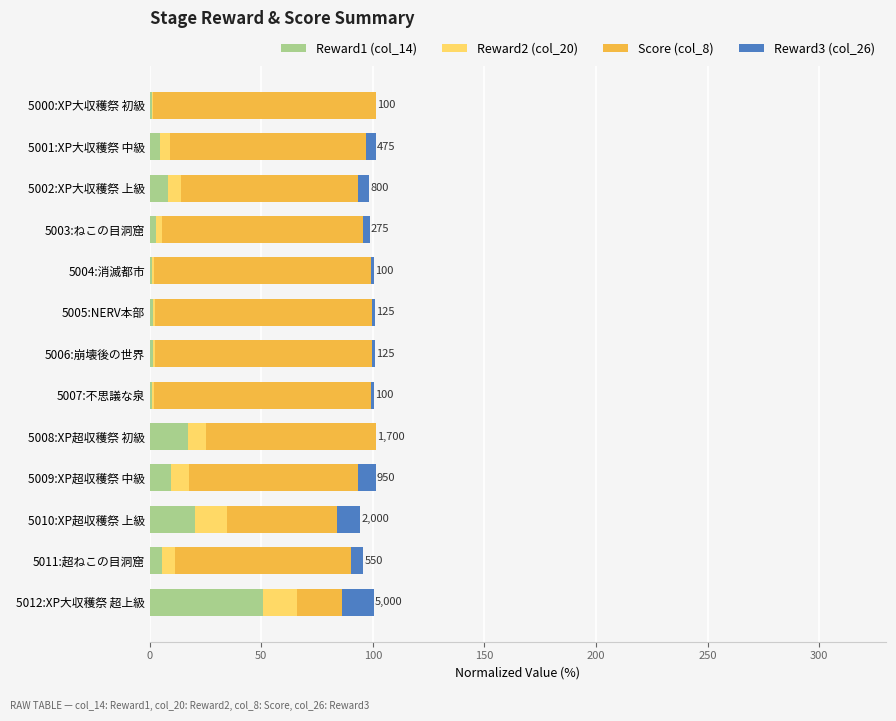

Is it true that Reward1 (col_14) equals 8.1 at 5002:XP大収穫祭 上級?

True